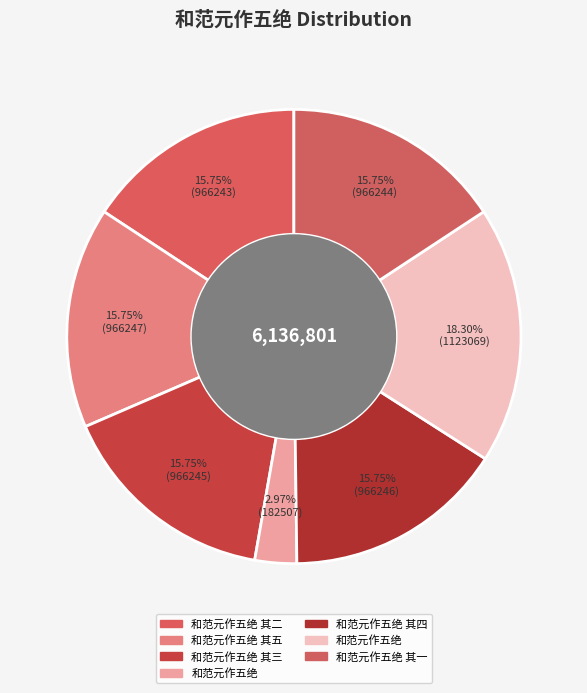

To the nearest percent, what is the difference between the largest and smallest slice percentages?

15%